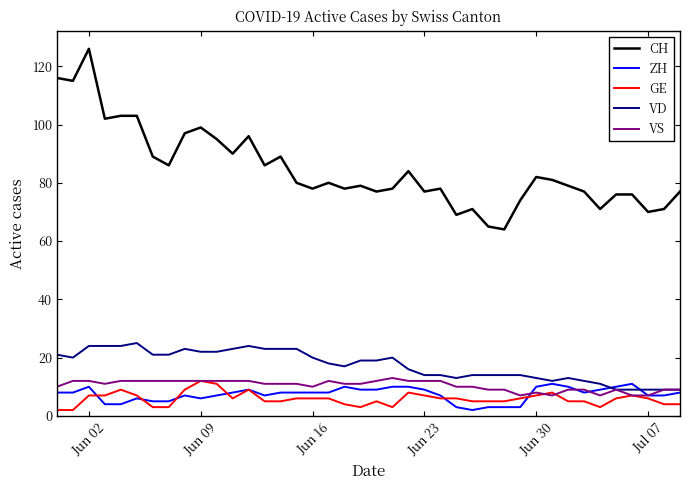

Which series has the widest spread of values?

CH